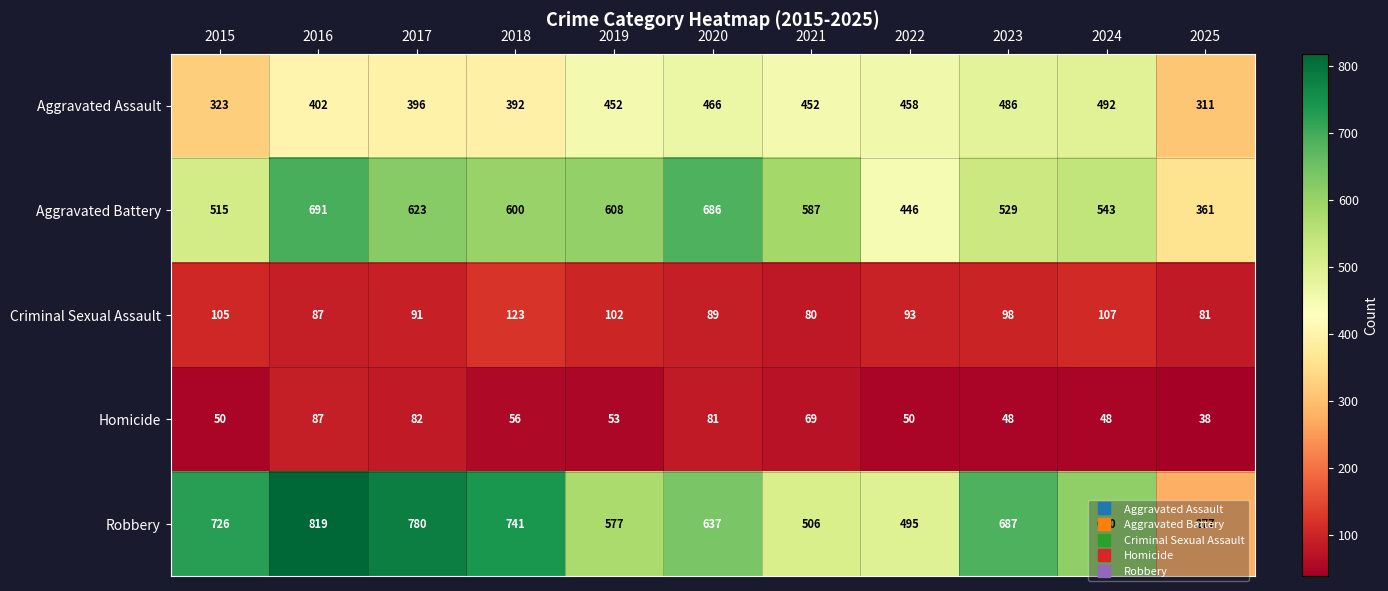

What is the maximum value for Criminal Sexual Assault?

123